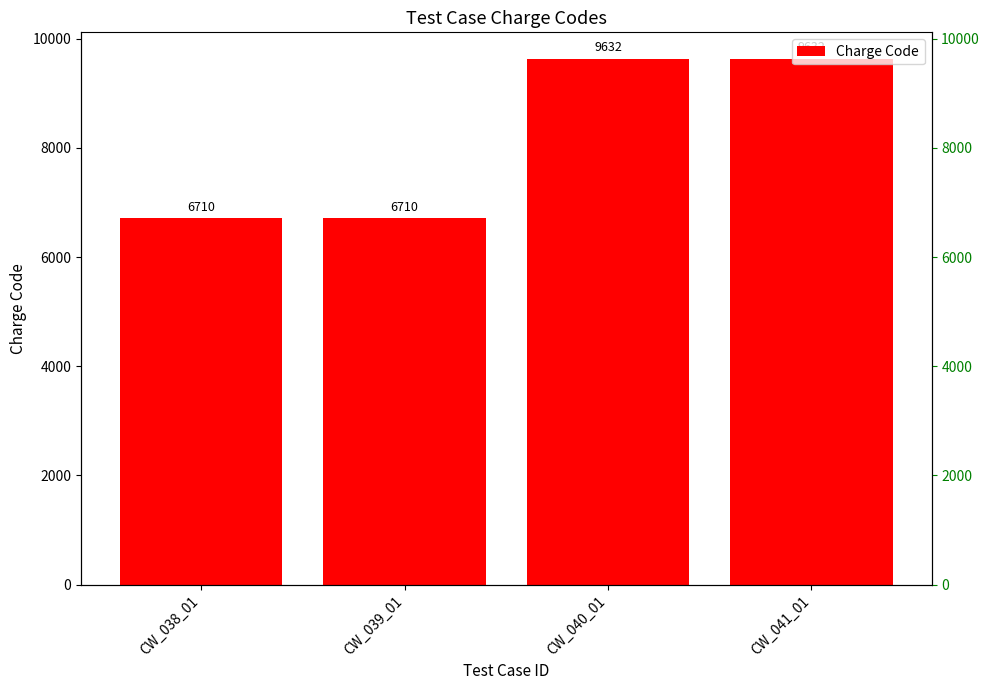

Reading left to right, extract all data points from this chart.

6710	6710	9632	9632